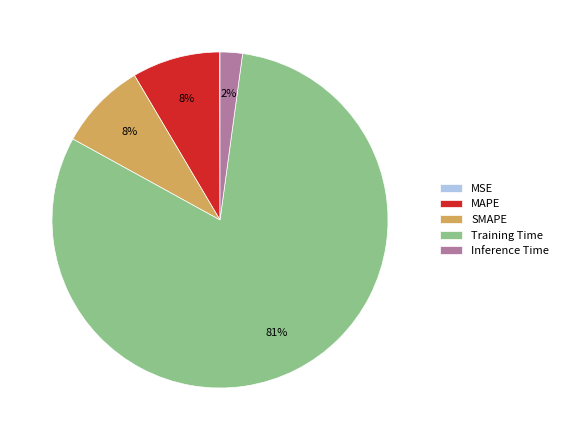

Is it true that Inference Time is 2% of the pie?

True